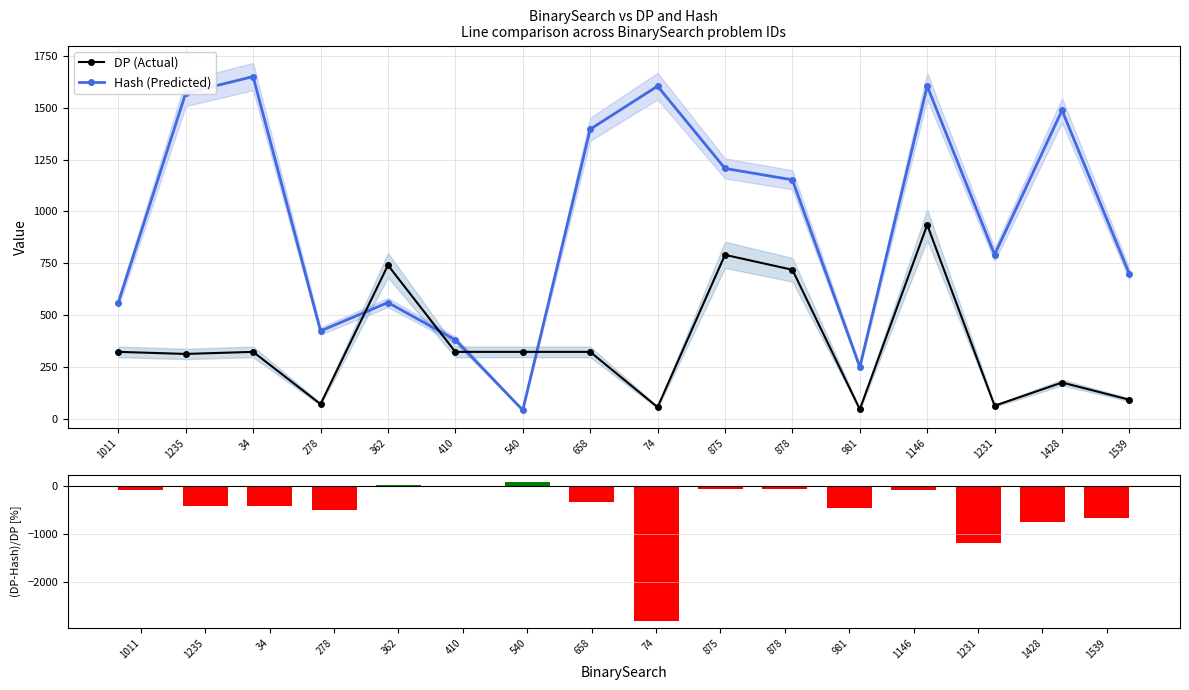

What is the label of the 4th bar from the left?

278